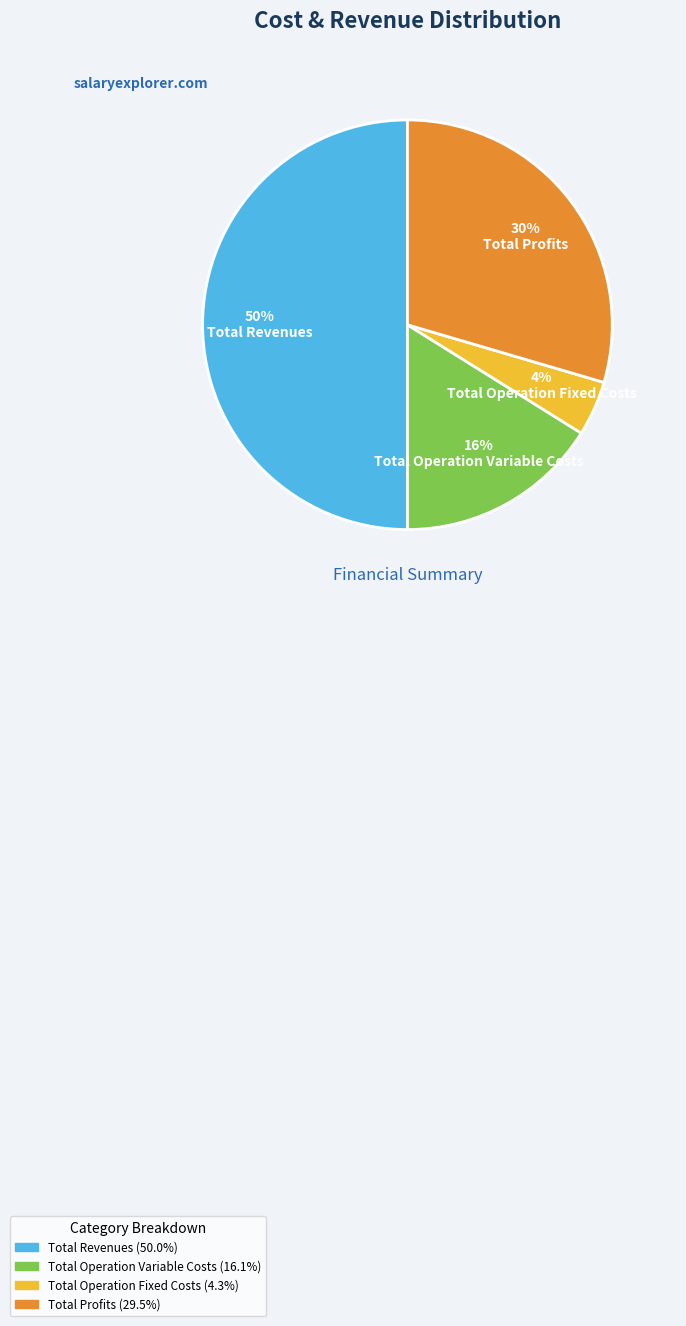

To the nearest percent, what is the difference between the largest and smallest slice percentages?

46%